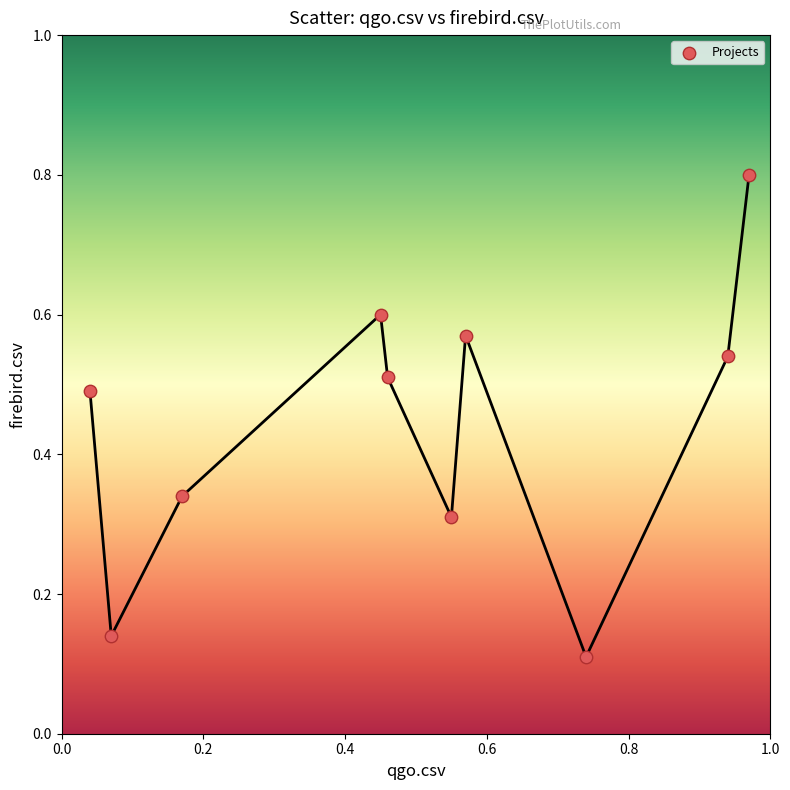

What is the range of X values (max minus min)?

0.9